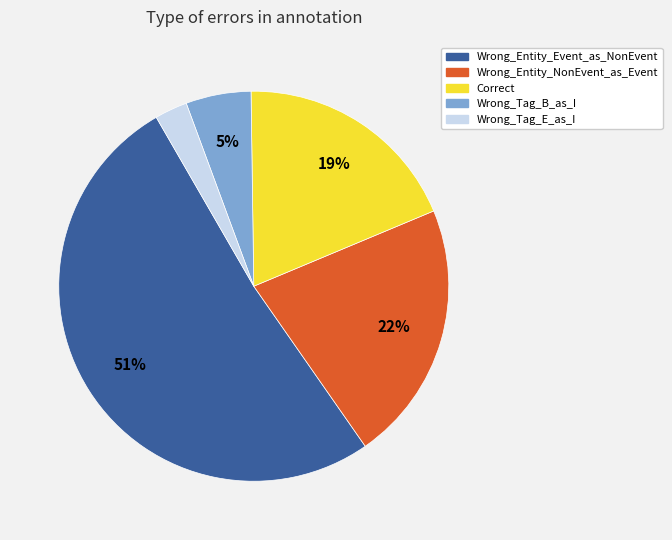

What is the largest slice in the pie chart?

Wrong_Entity_Event_as_NonEvent